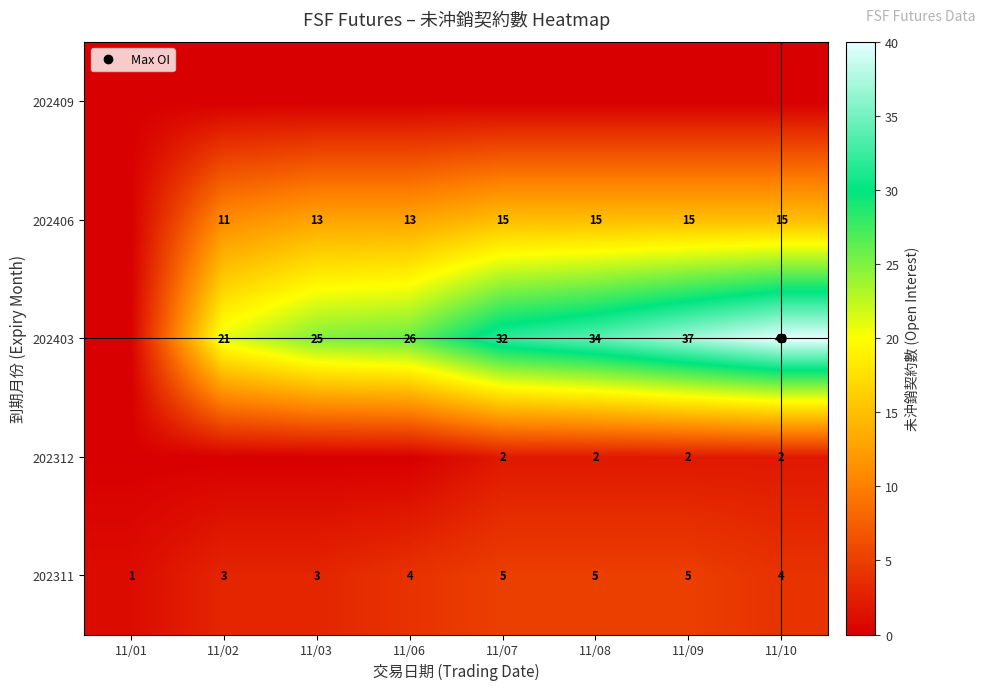

What is the average value of the 202311 series?

4